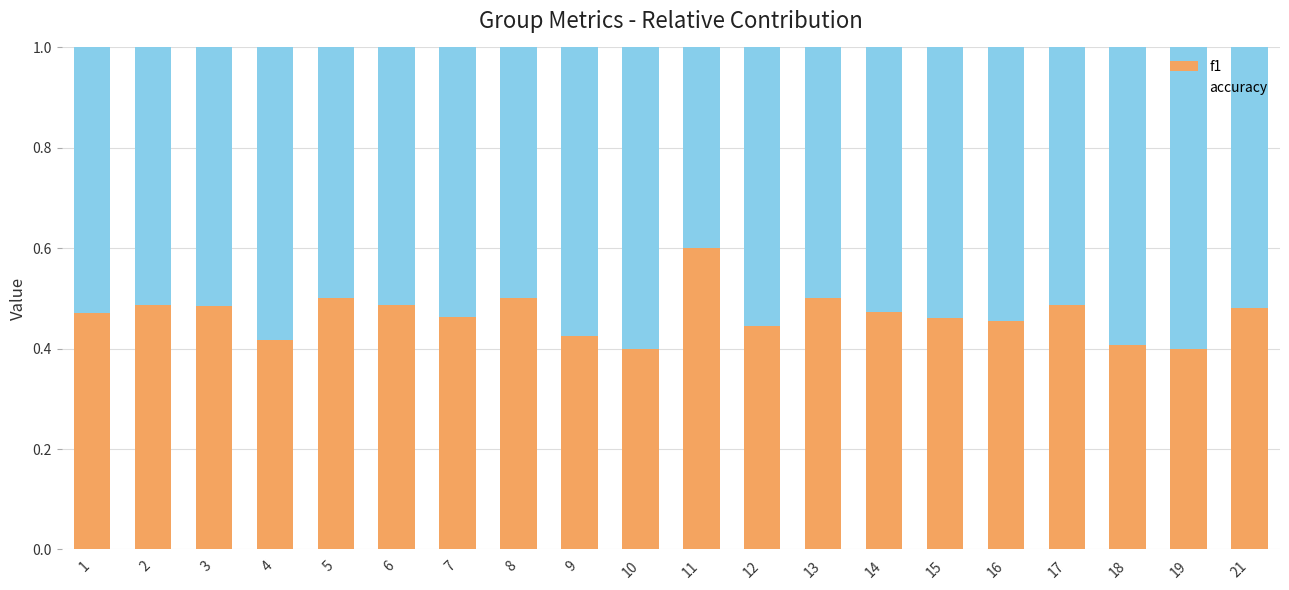

What is the sum of the f1 values at 6 and 11?

1.1